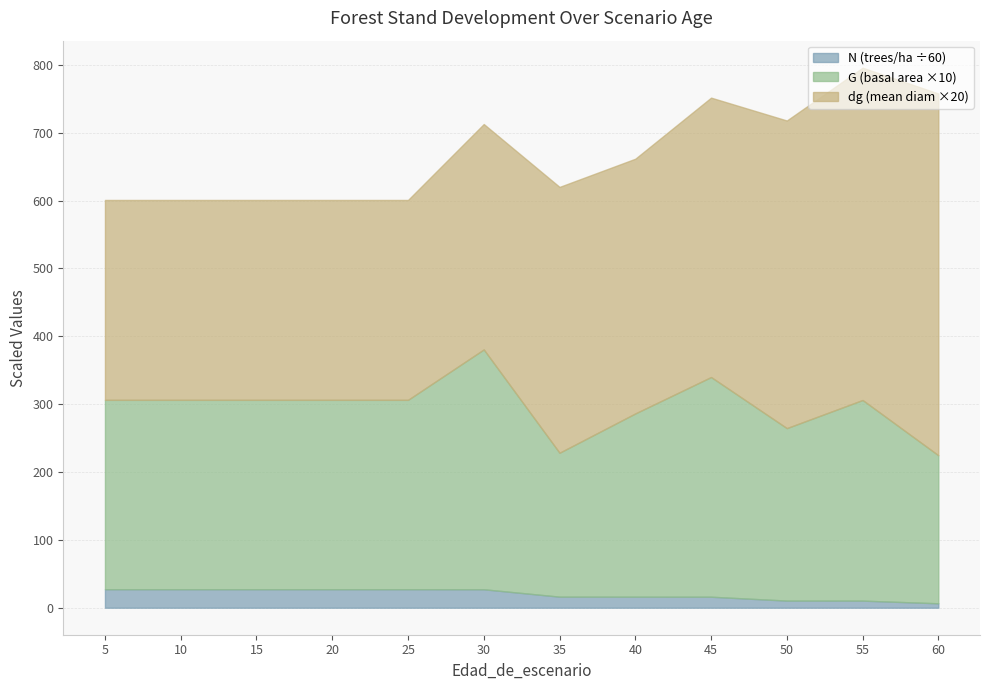

At which category does G reach its first local valley?

35